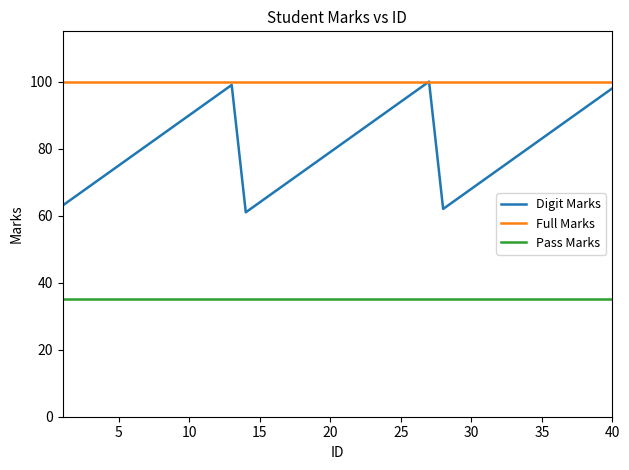

Which series has the largest total across all categories?

Full Marks